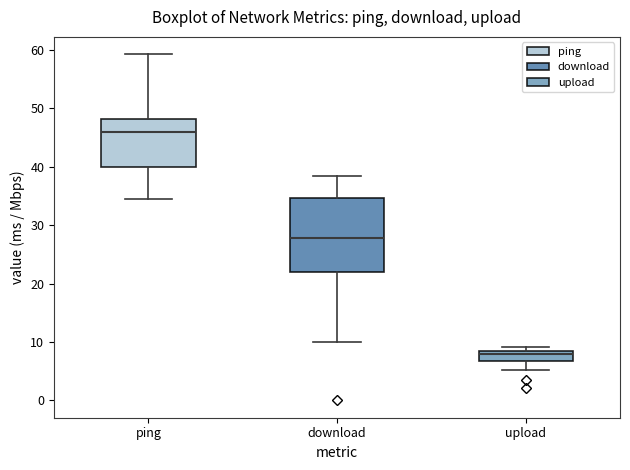

Where does the upper whisker of the box for download end on the y-axis? The values are not printed on the chart, so give them approximately, as read against the axis.

38